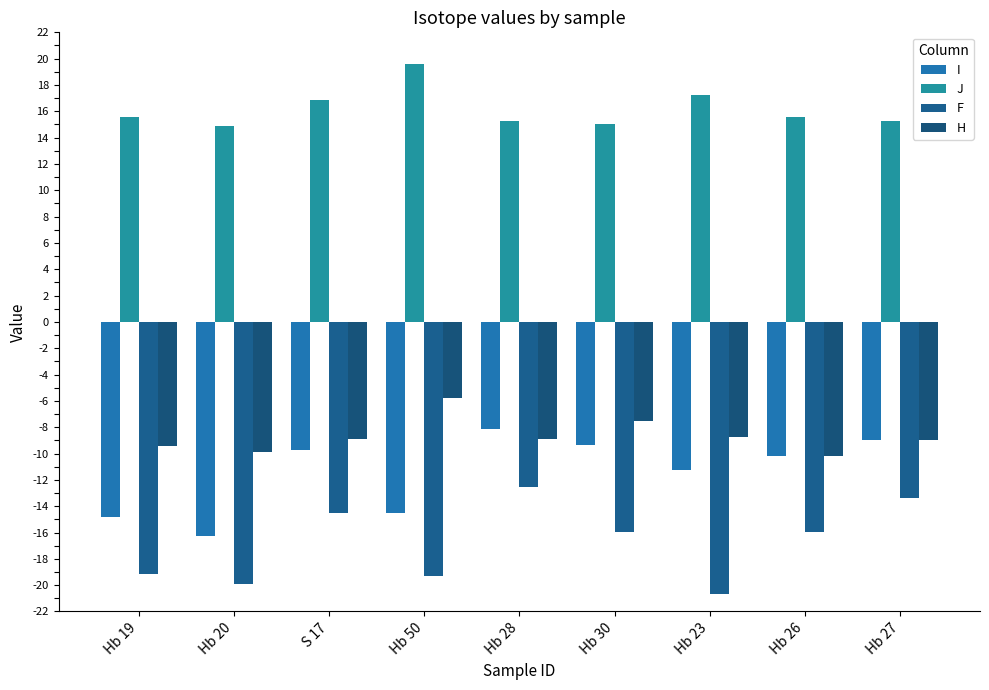

How many groups of bars are there?

9